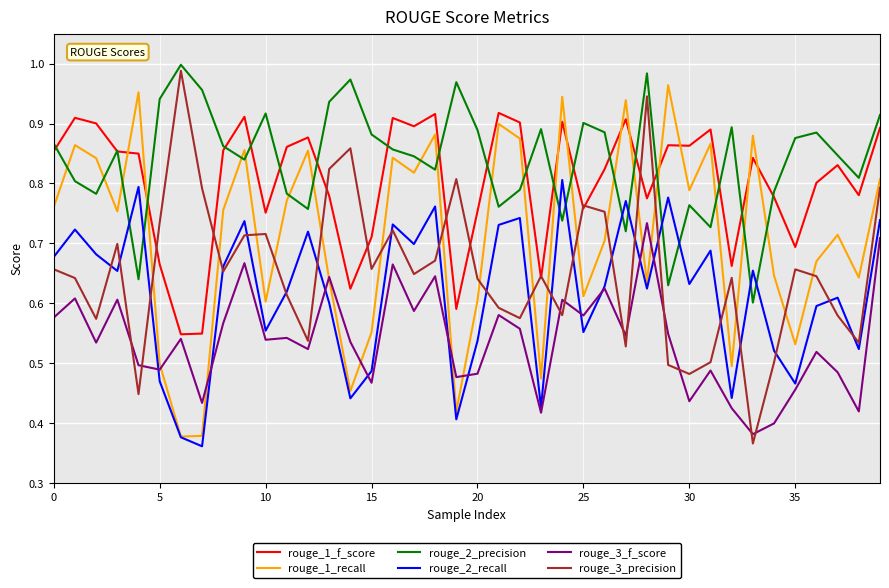

How many times do rouge_2_recall and rouge_2_precision cross each other?

10